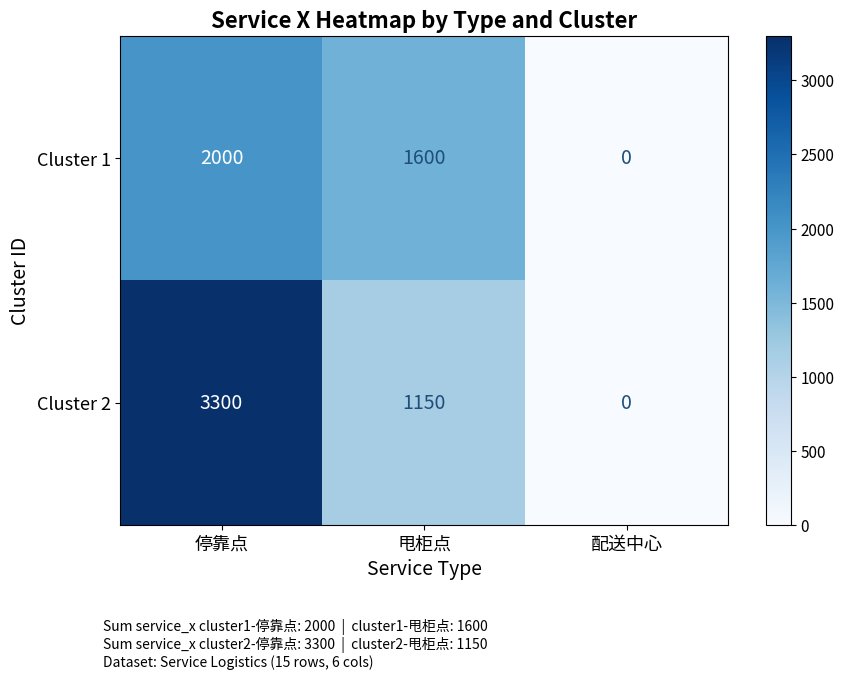

List the series in order of their peak value, highest first.

Cluster 2, Cluster 1